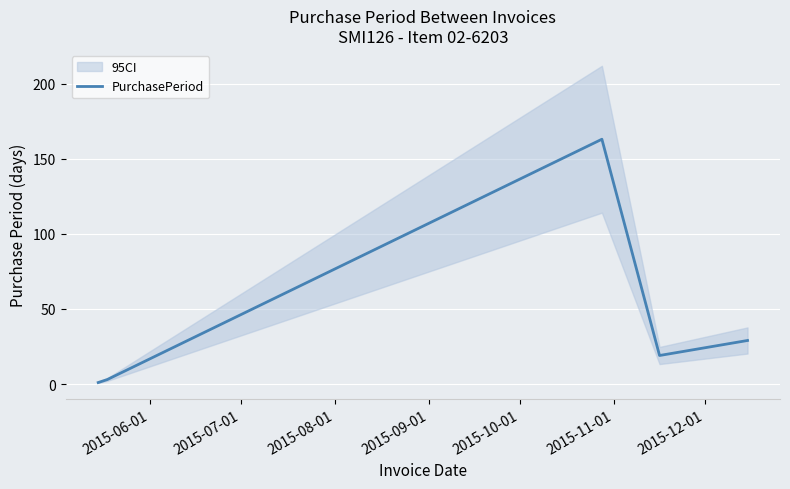

Reading right to left, list all the values displayed in this chart.

29	19	163	3	1